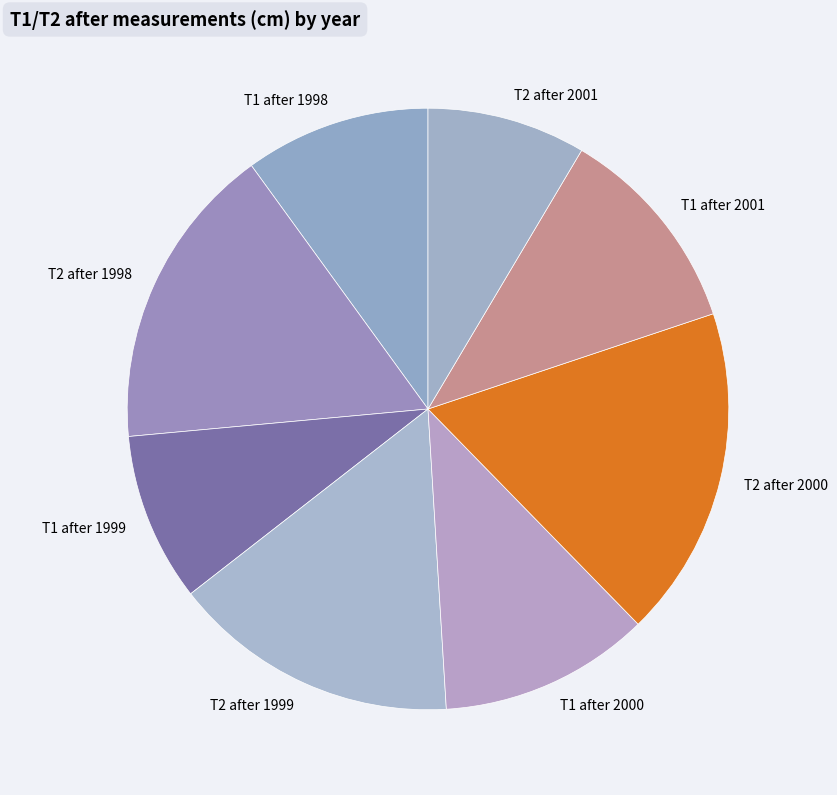

How many segments does this pie chart have?

8